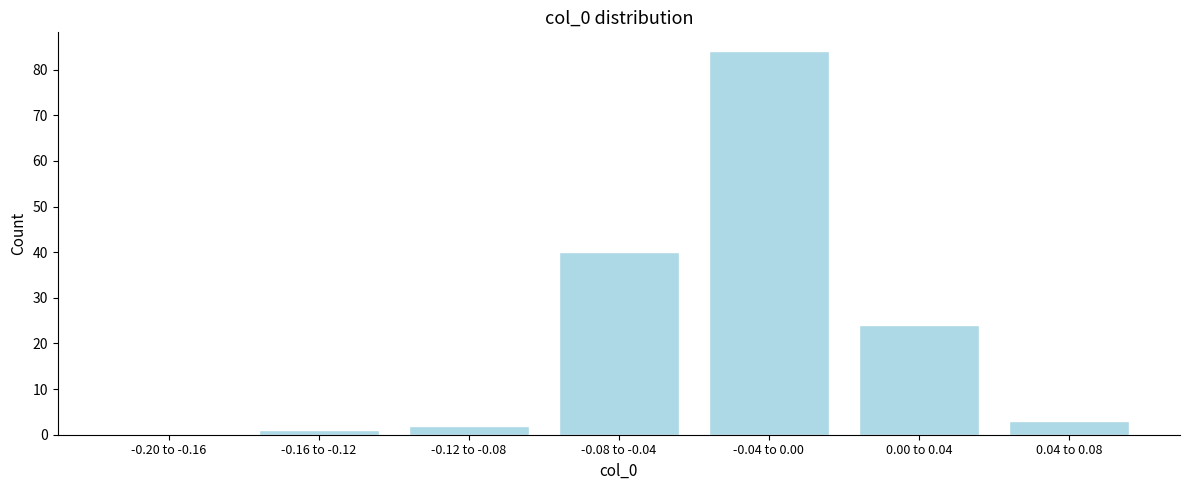

Reading right to left, transcribe all the data shown in this chart.

0.04 to 0.08=3	0.00 to 0.04=24	-0.04 to 0.00=84	-0.08 to -0.04=40	-0.12 to -0.08=2	-0.16 to -0.12=1	-0.20 to -0.16=0